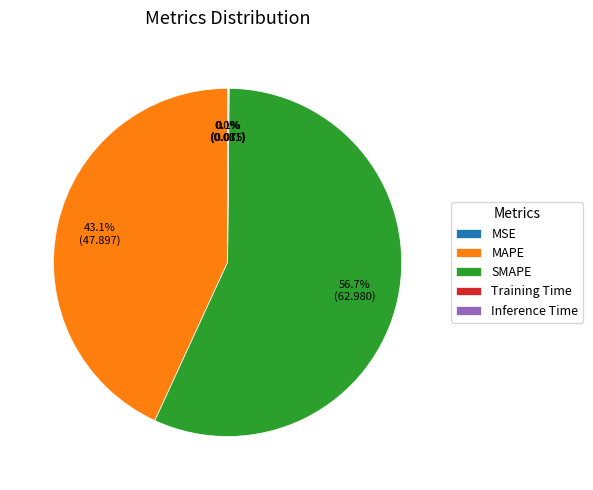

To the nearest percent, what is the difference between the MAPE and SMAPE slice percentages?

14%